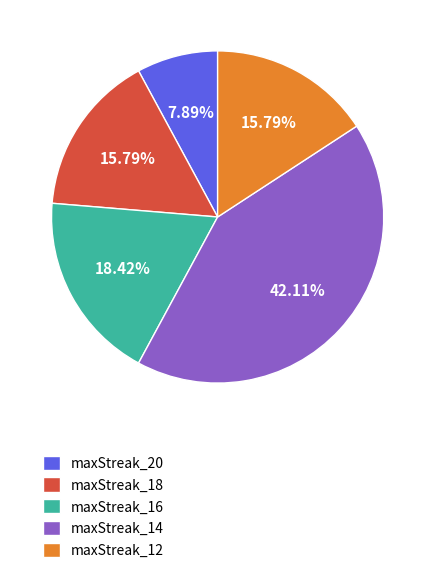

Combined, do maxStreak_16 and maxStreak_12 account for over 50%?

No